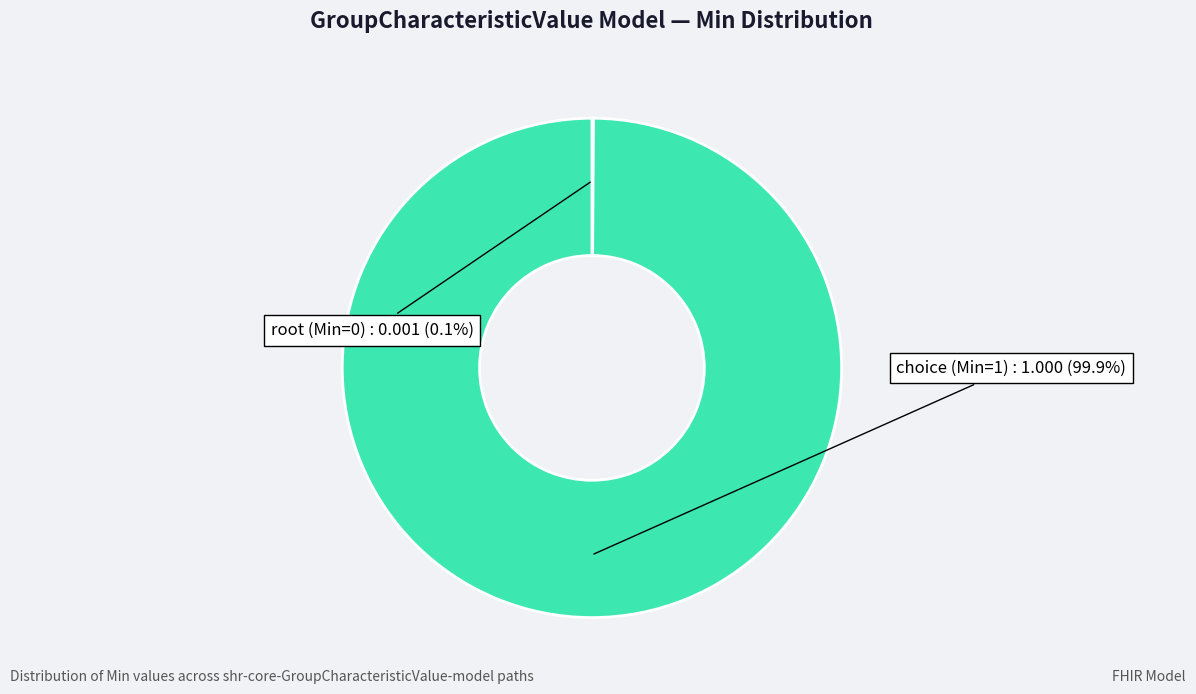

Does any single category account for the majority?

Yes